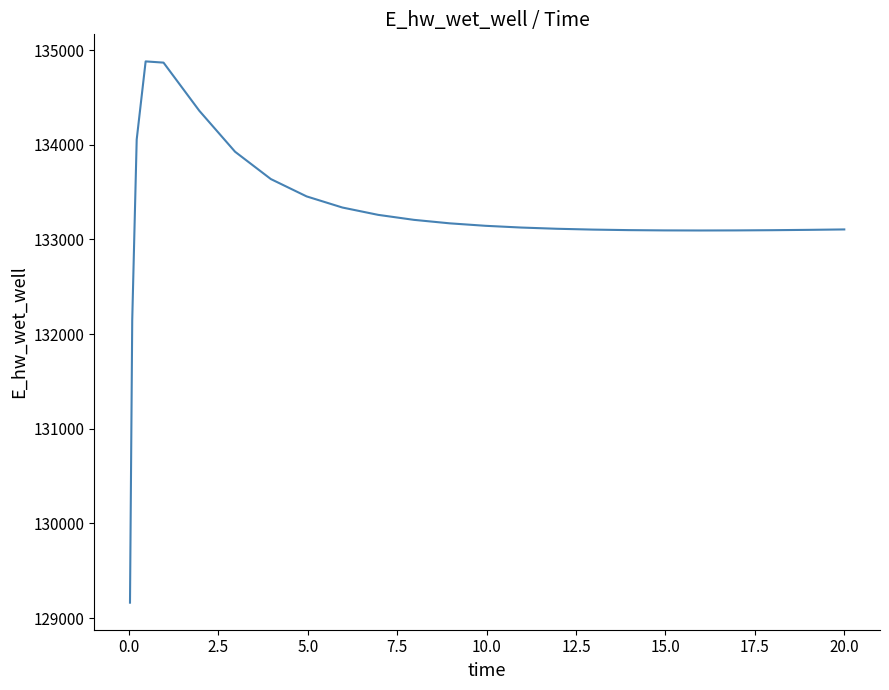

What is the difference between the maximum and minimum values?

5716.2